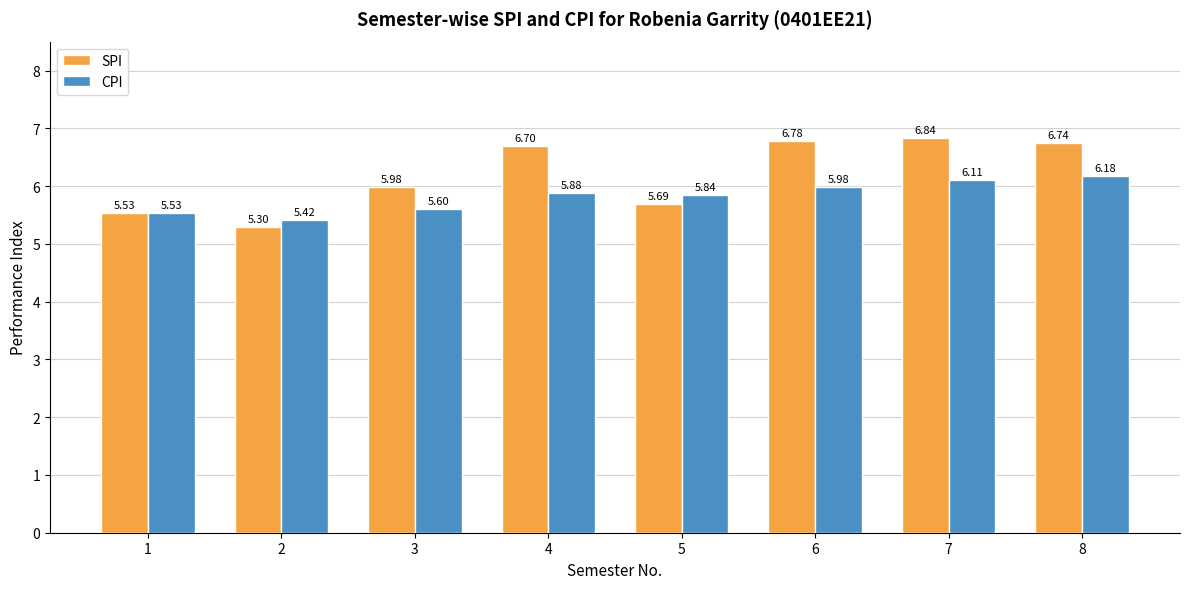

How many values in the SPI series exceed 6?

4